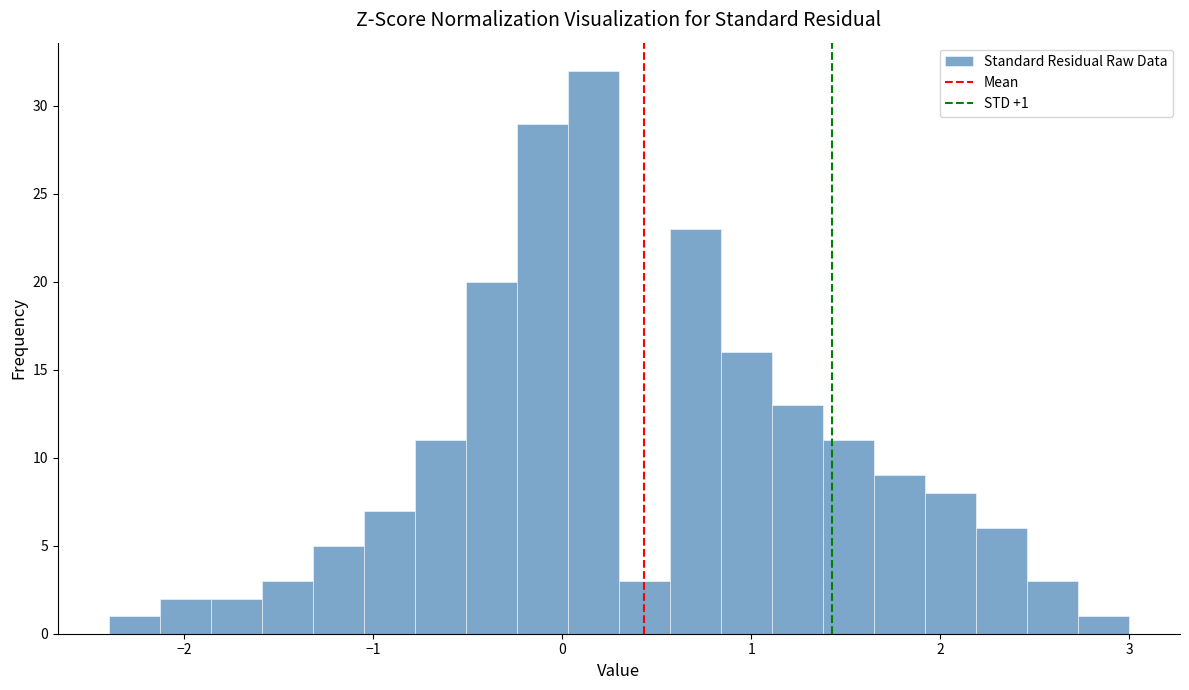

Read against the x-axis, roughly where is the centre of the tallest bar?

0.2